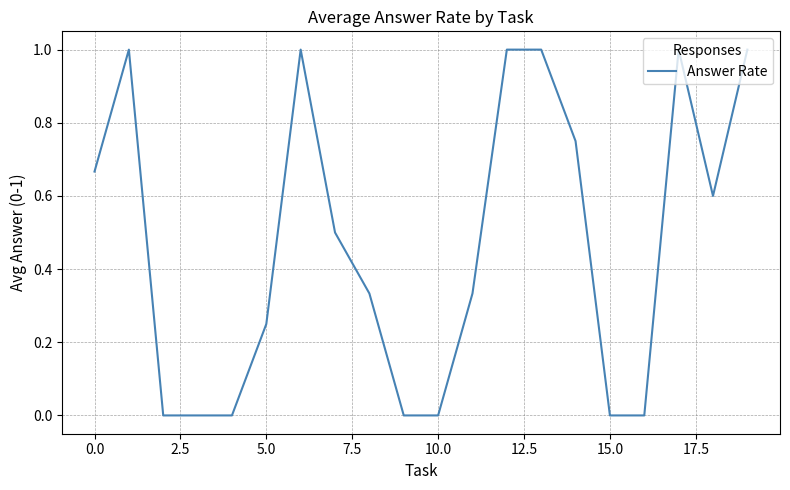

What is the maximum value shown in the chart?

1.0